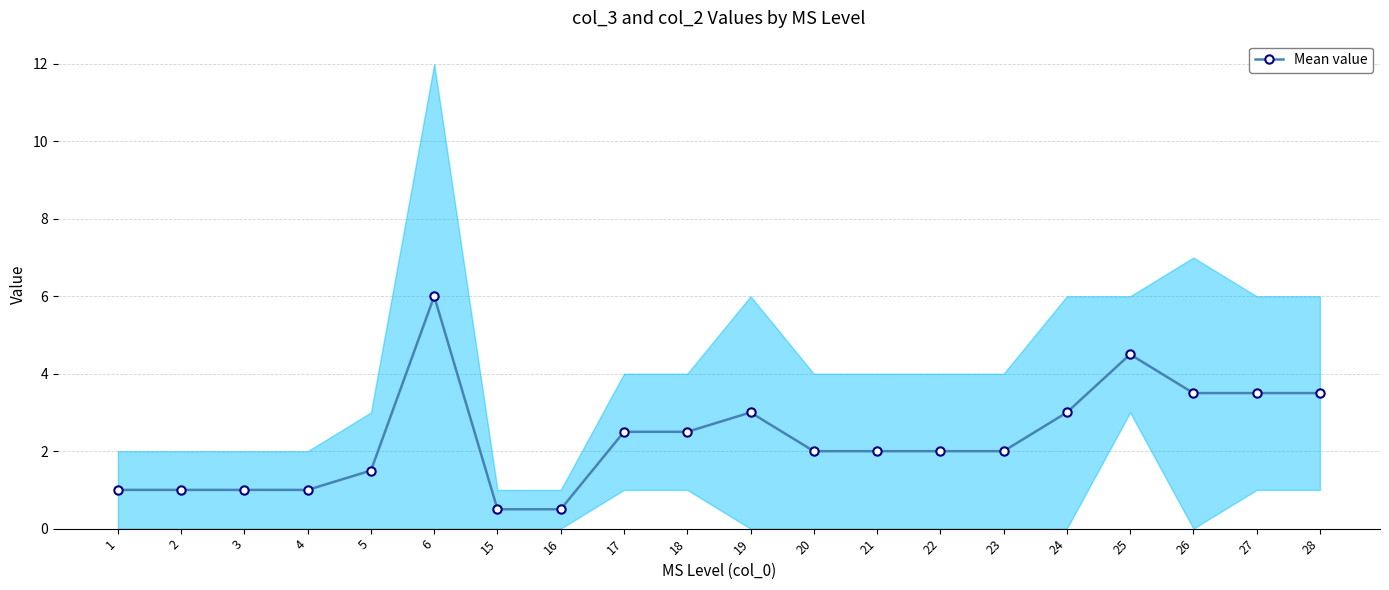

What is the difference between the maximum and minimum values?

5.5